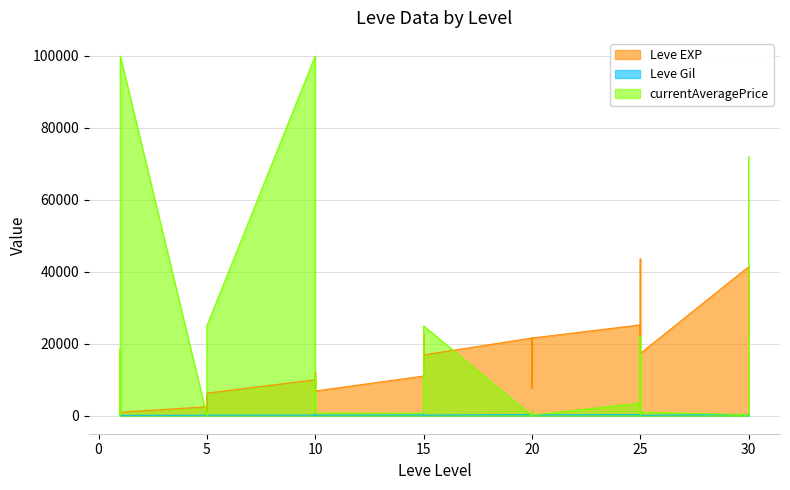

Which series ends up on top after the final intersection of currentAveragePrice and Leve Gil?

currentAveragePrice